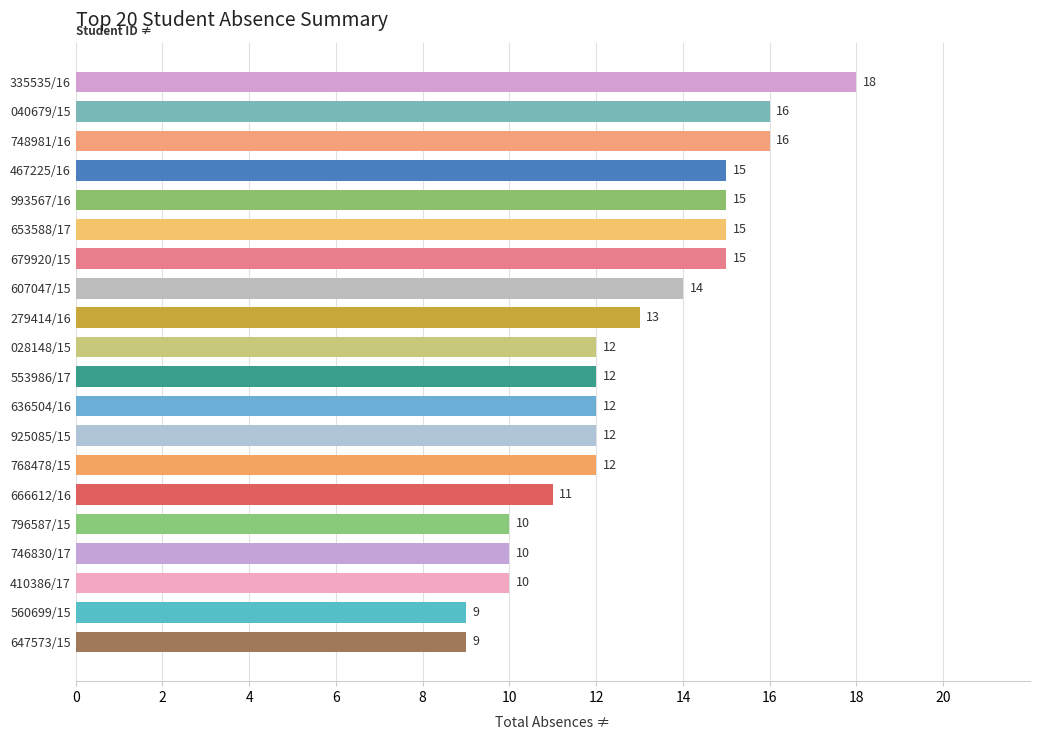

At which category does the chart reach its peak across all series?

335535/16